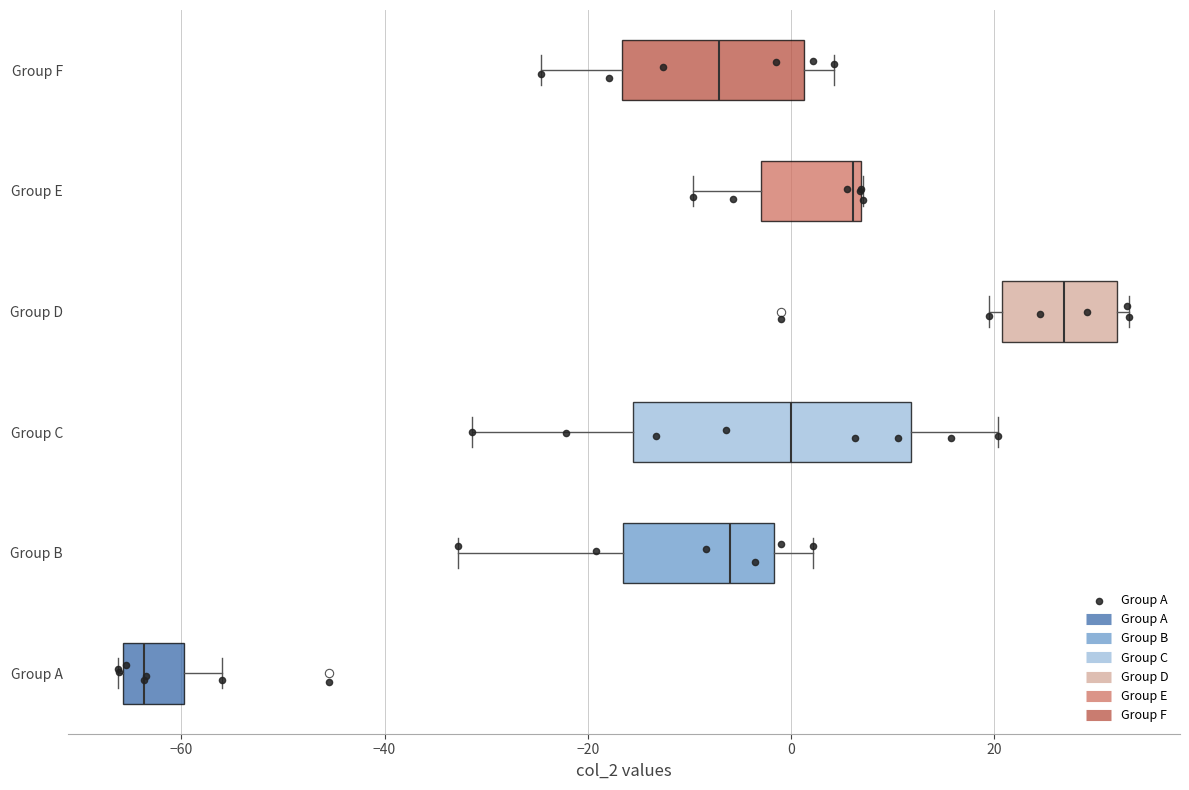

Which box is the widest, from its left edge to its right edge?

Group C